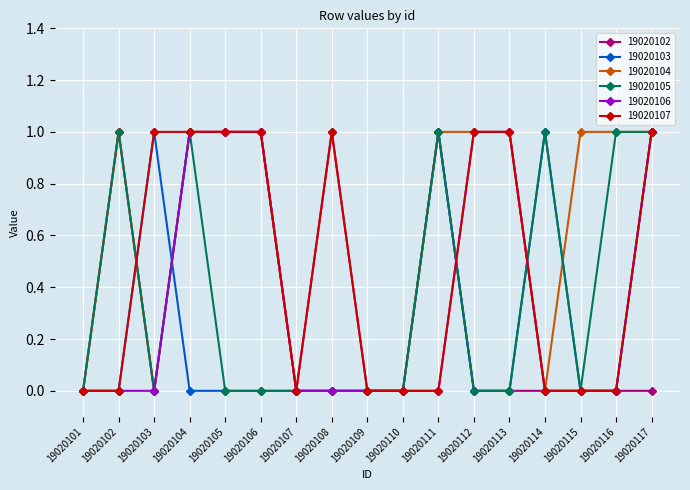

What is the maximum value for 19020107?

1